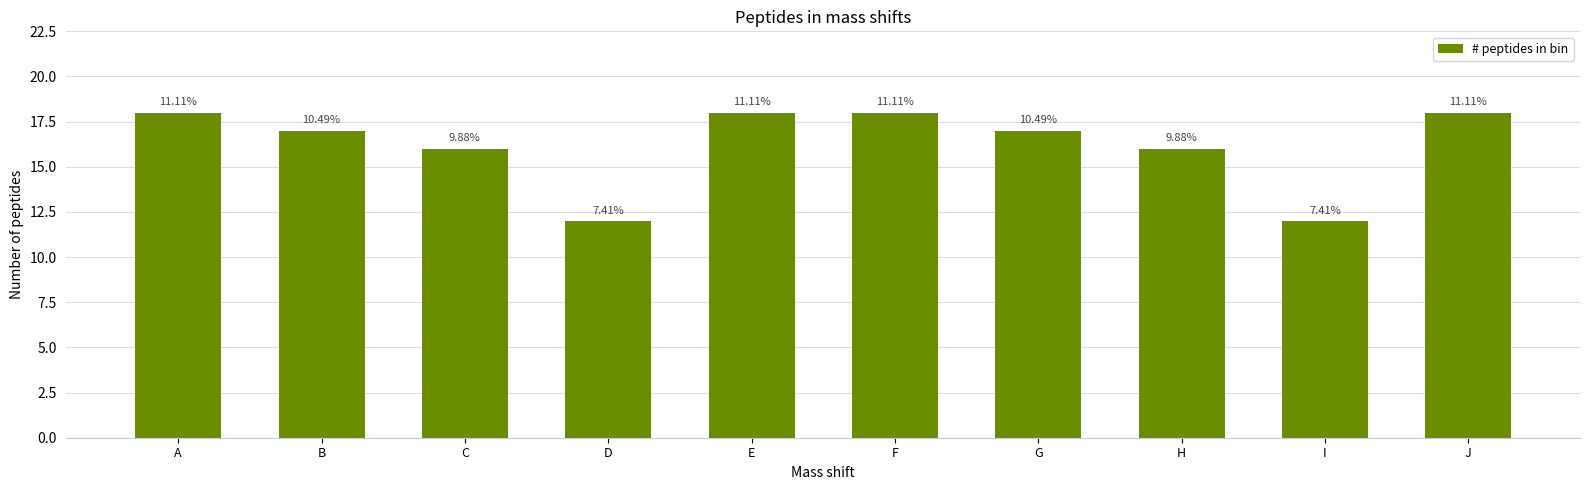

Are the bars horizontal?

No